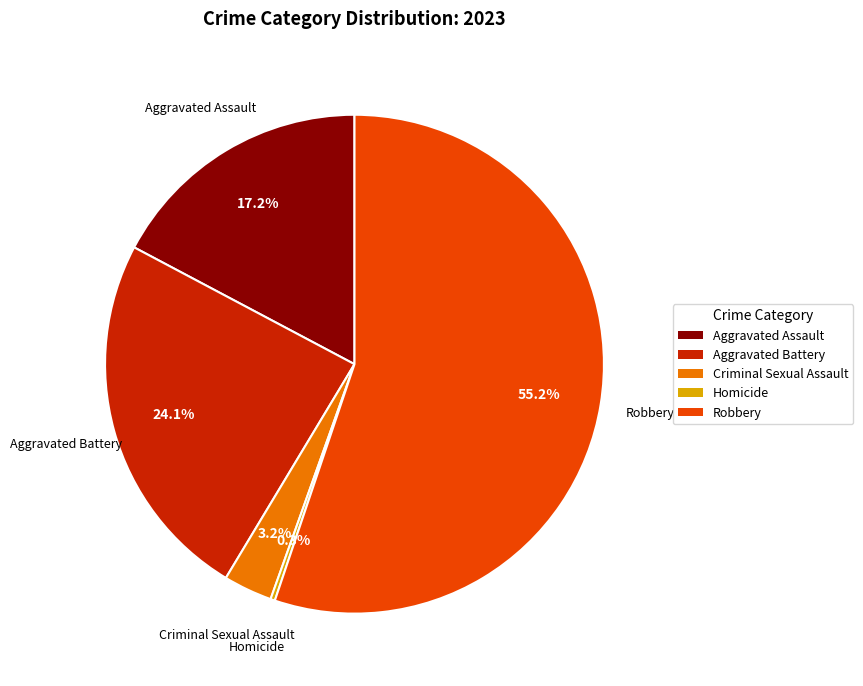

Rank the categories by value from lowest to highest.

Homicide, Criminal Sexual Assault, Aggravated Assault, Aggravated Battery, Robbery